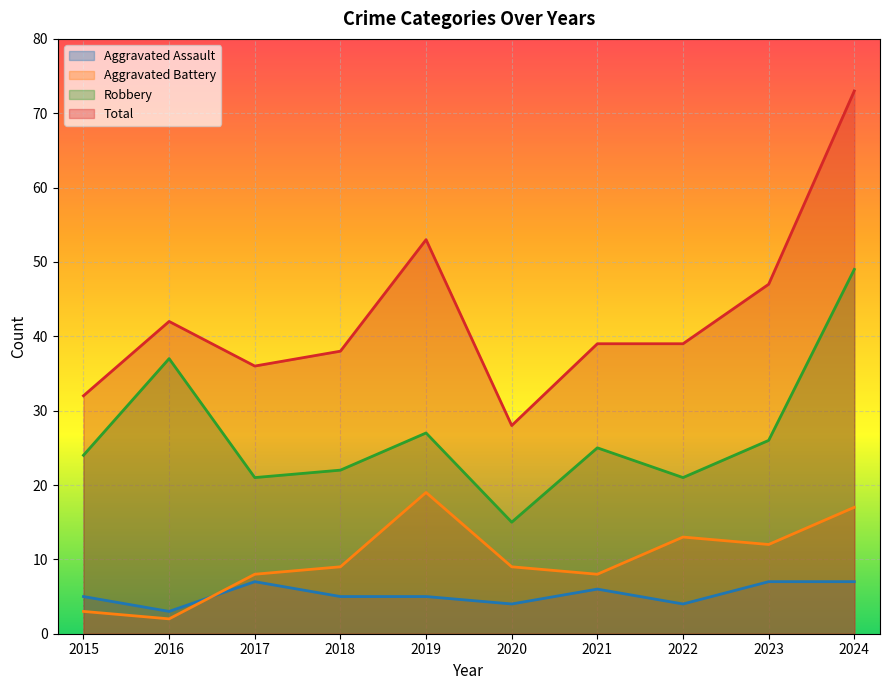

True or false: Robbery and Aggravated Assault intersect in this chart.

False